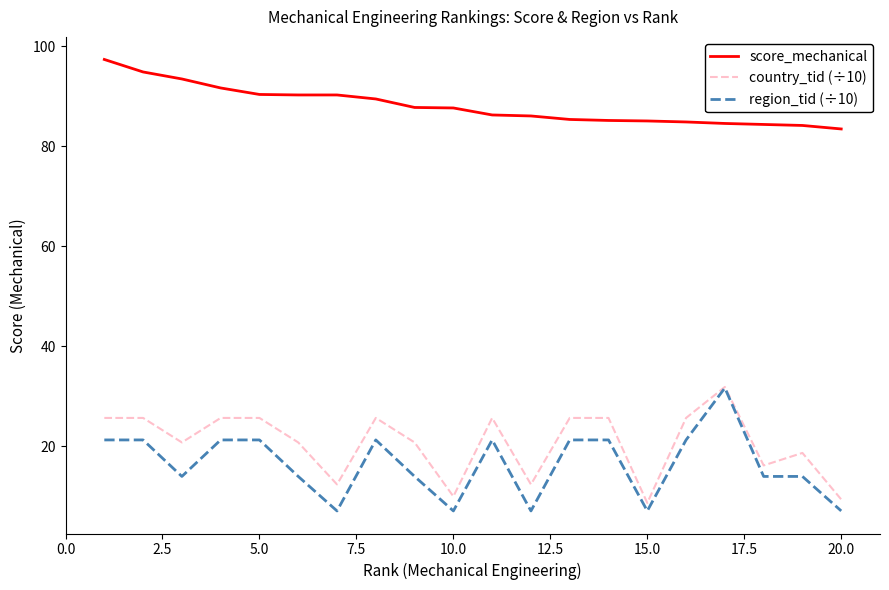

True or false: region_tid (÷10) and score_mechanical cross at least once.

False